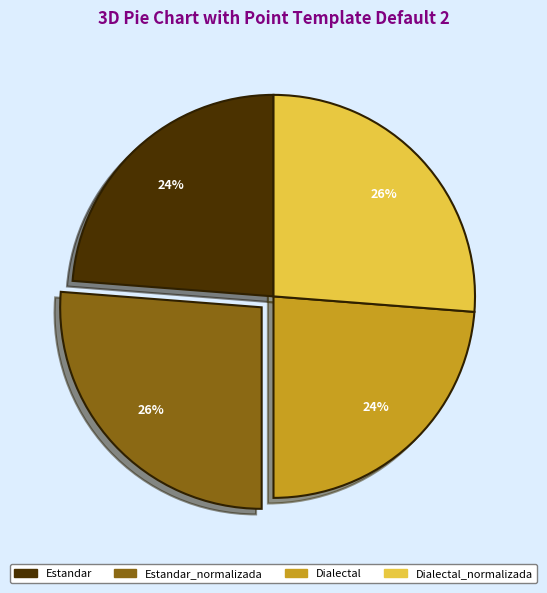

Is the sum of Estandar and Dialectal greater than half?

No